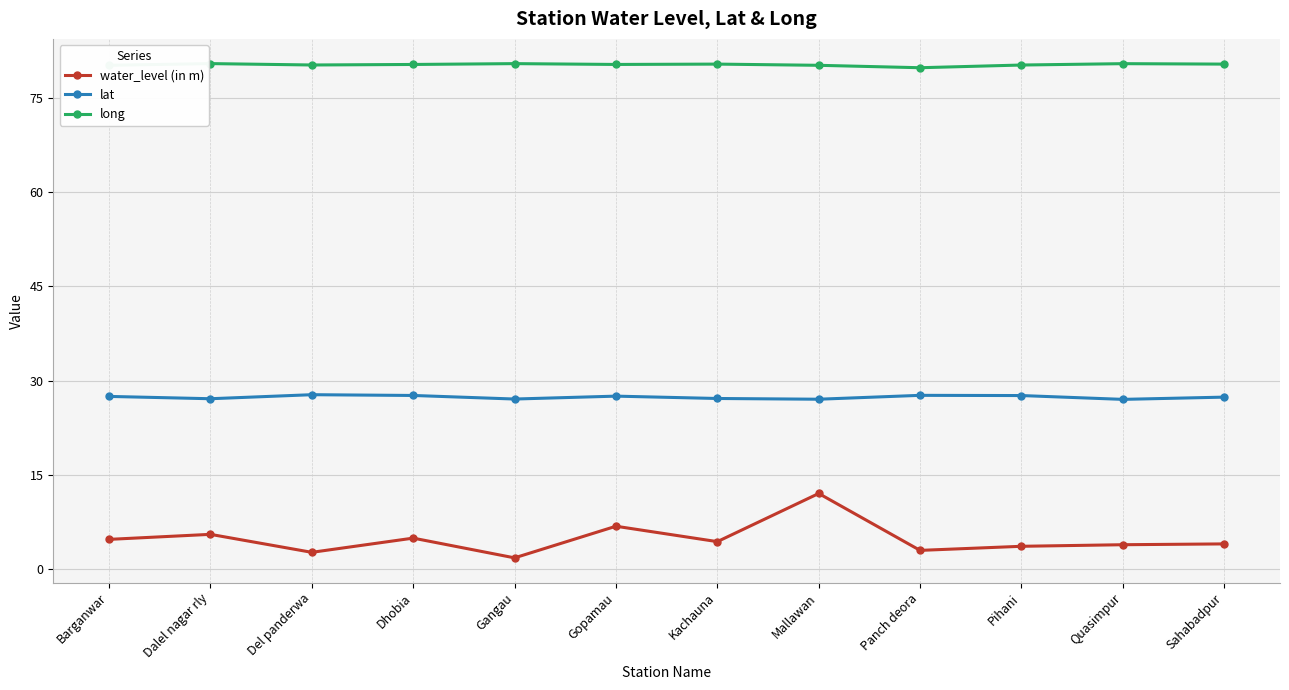

What value does the long series have at Panch deora?

79.8